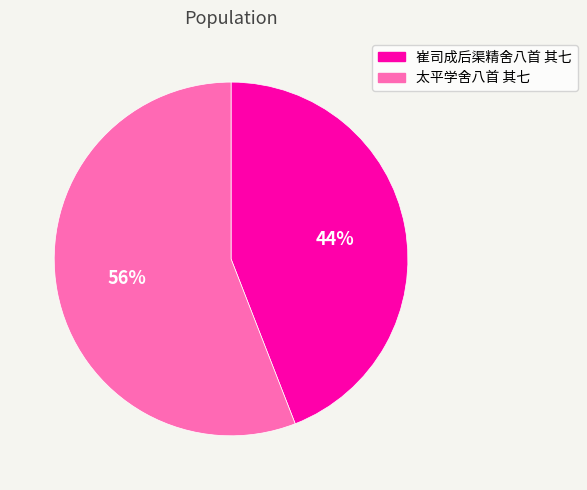

What percentage is the 太平学舍八首 其七 slice, to the nearest percent?

56%